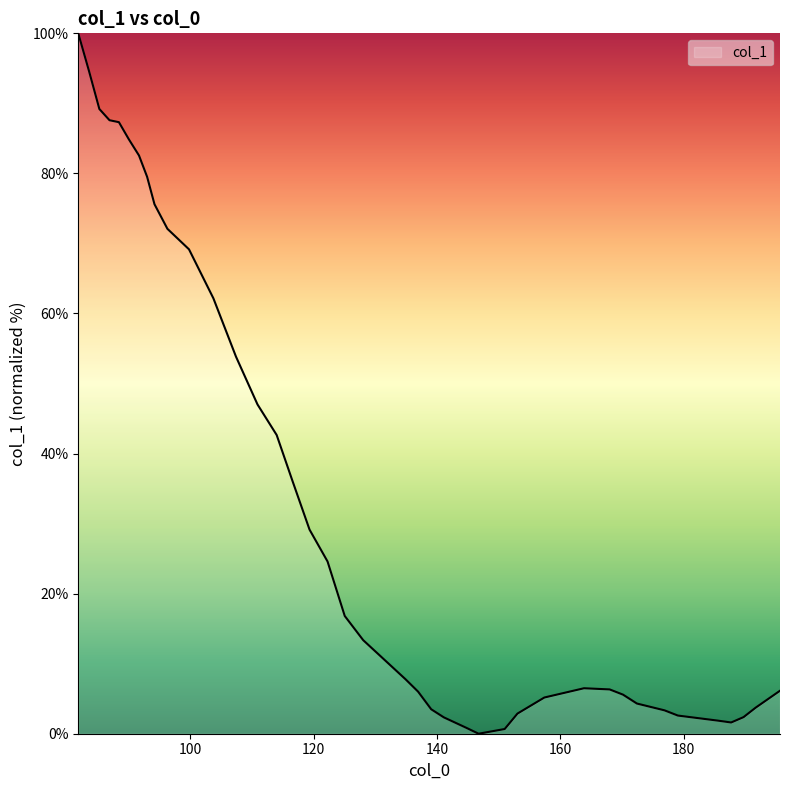

What is the difference between the maximum and minimum values?

100.0